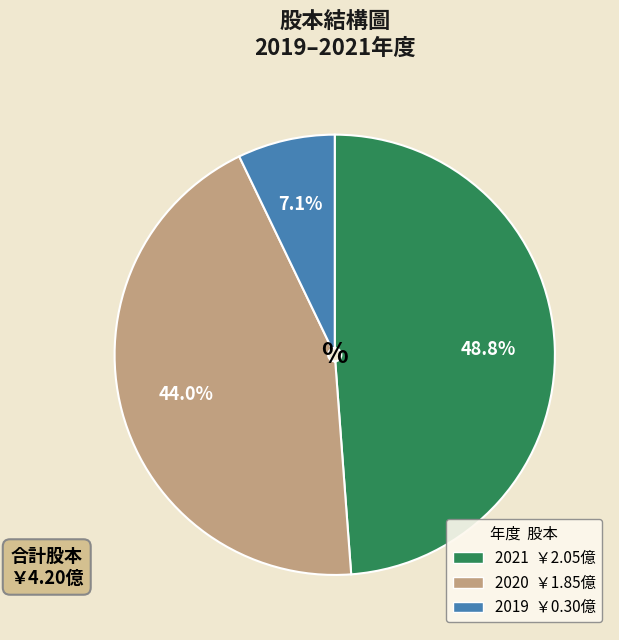

Is 2019 the majority of the pie?

No